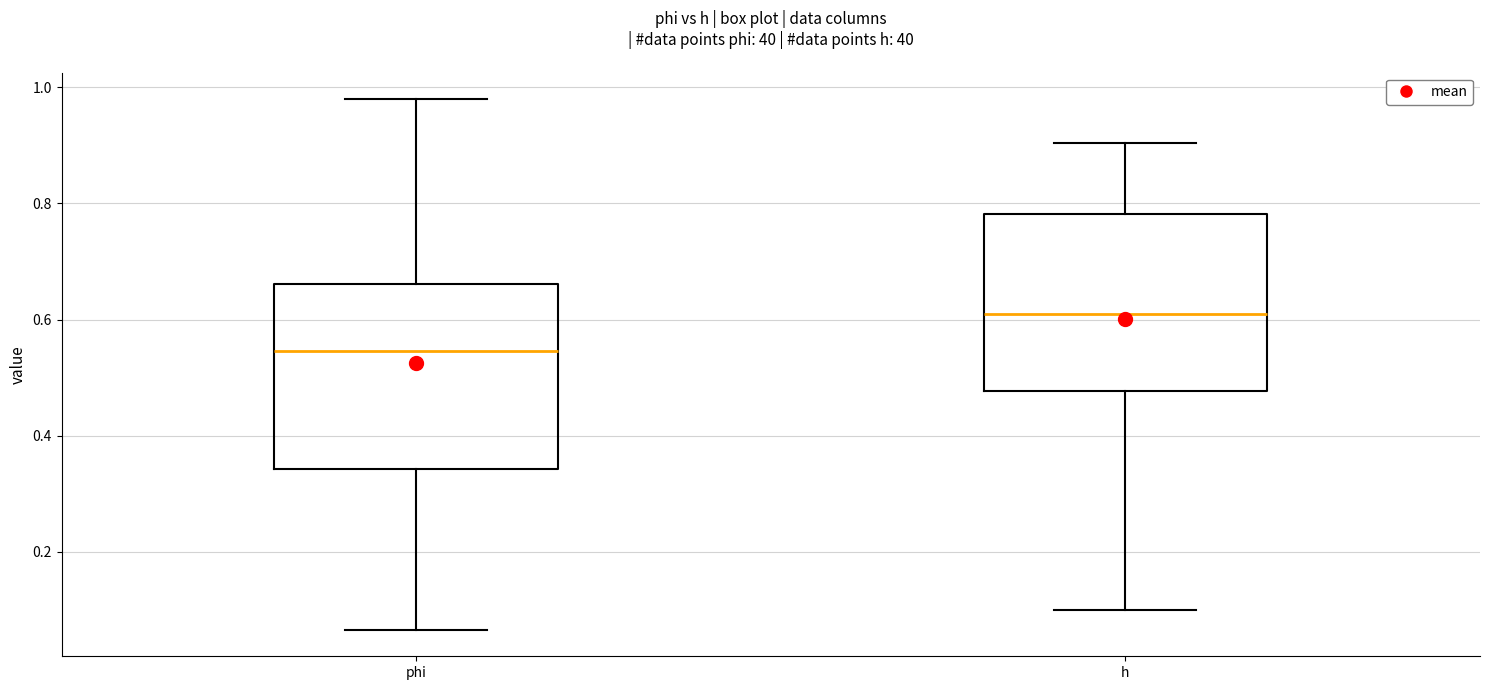

Reading left to right, transcribe this box plot: for each box, give where its median line is, the range the box spans, and where its two whiskers end, as read against the y-axis. The values are not printed on the chart, so give them approximately, as read against the axis.

phi: median 0.54, box 0.34 to 0.66, whiskers 0.06 to 0.98
h: median 0.60, box 0.48 to 0.78, whiskers 0.10 to 0.90